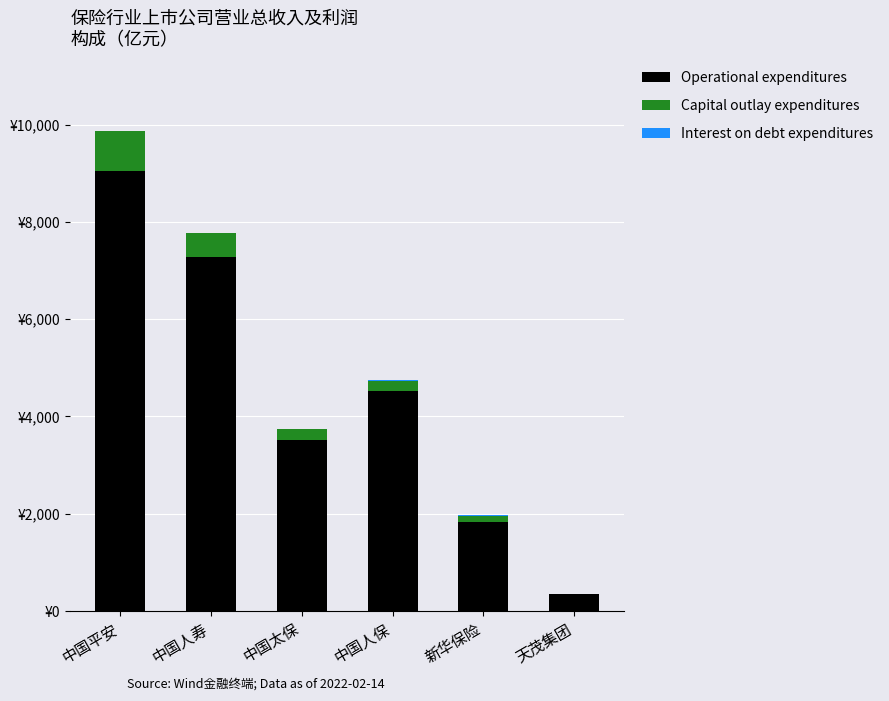

What is the label of the 1st bar from the left?

中国平安